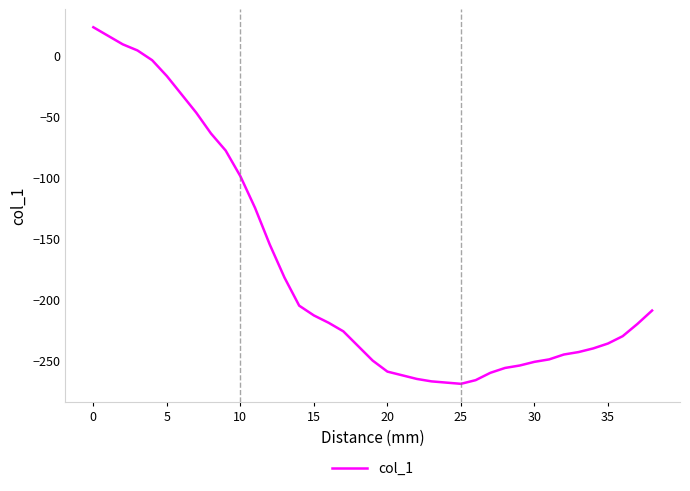

What is the maximum value shown in the chart?

23